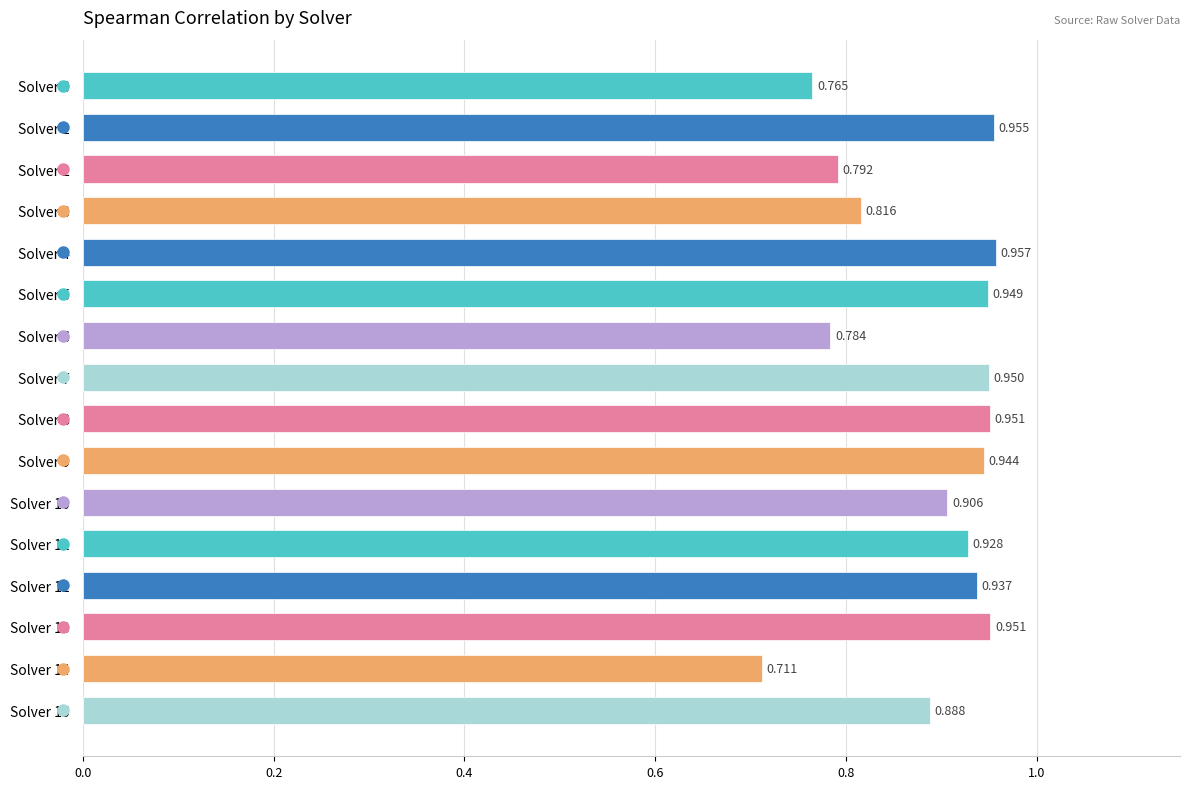

What is the difference between the maximum and minimum values?

0.2